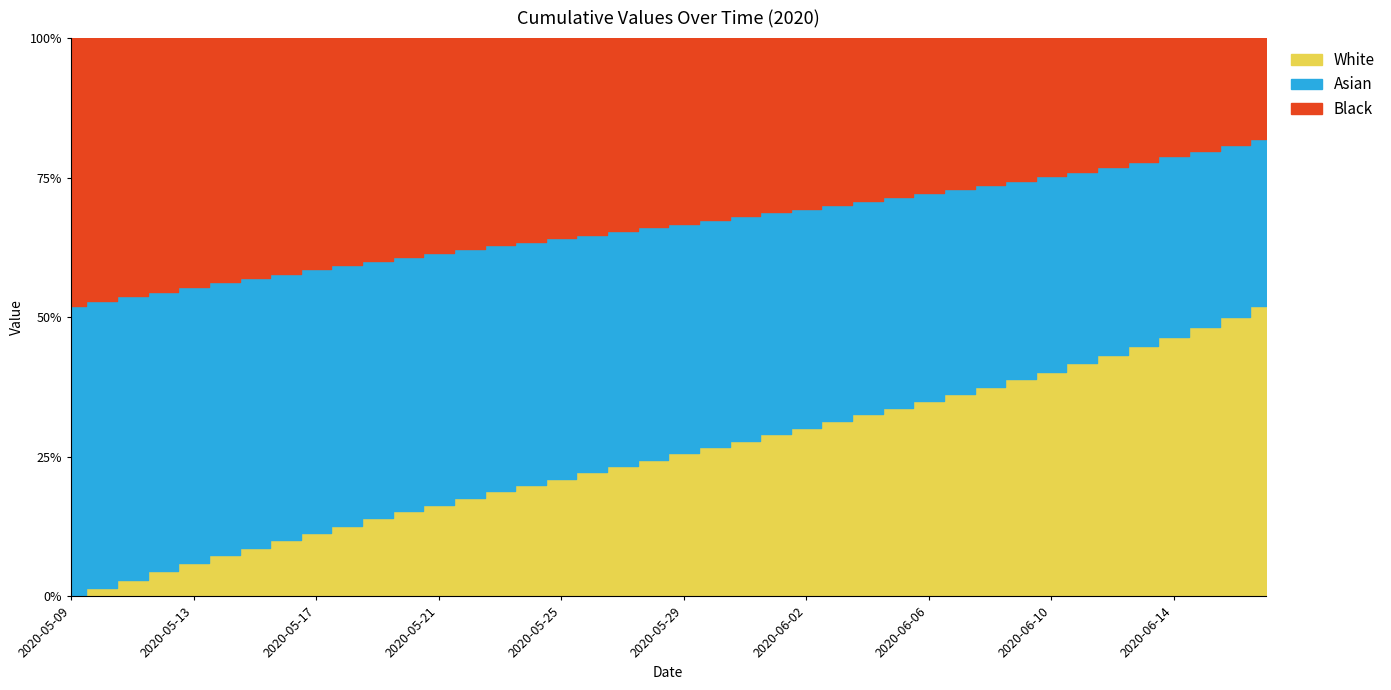

Reading left to right, what are all the values shown in this chart?

15842.6	16255.6	16660.6	17059.1	17448.8	17829.6	18203.4	18569.2	18926.0	19278.1	19624.1	19963.1	20294.5	20617.6	20932.6	21241.4	21546.0	21849.1	22153.2	22459.8	22769.2	23080.9	23394.2	23708.8	24024.2	24341.0	24660.5	24983.8	25313.2	25651.1	26000.1	26362.2	26738.6	27130.8	27539.4	27965.5	28411.2	28879.2	29375.2	29907.2